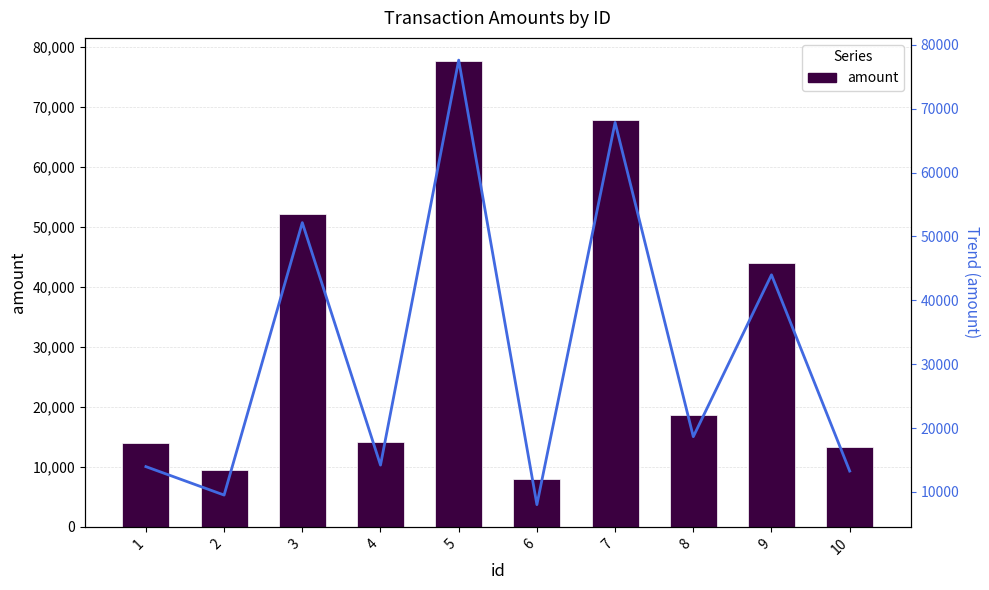

Reading left to right, list all the values displayed in this chart.

amount: 1=13968	2=9517	3=52157	4=14208	5=77596	6=8019	7=67835	8=18655	9=43990	10=13274
trend: 1=13968	2=9517	3=52157	4=14208	5=77596	6=8019	7=67835	8=18655	9=43990	10=13274